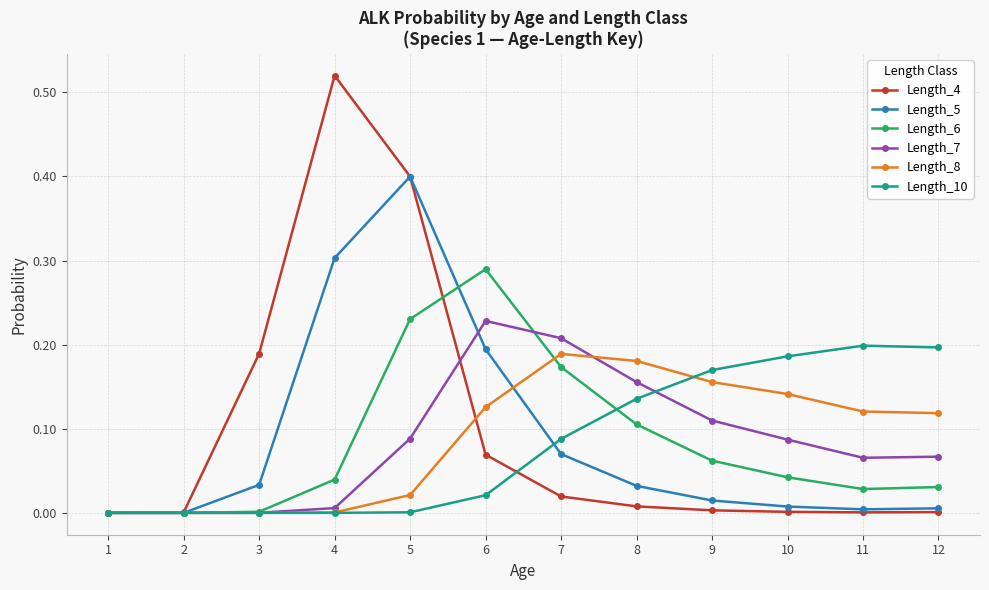

Is this an area chart (filled region under the line)?

No